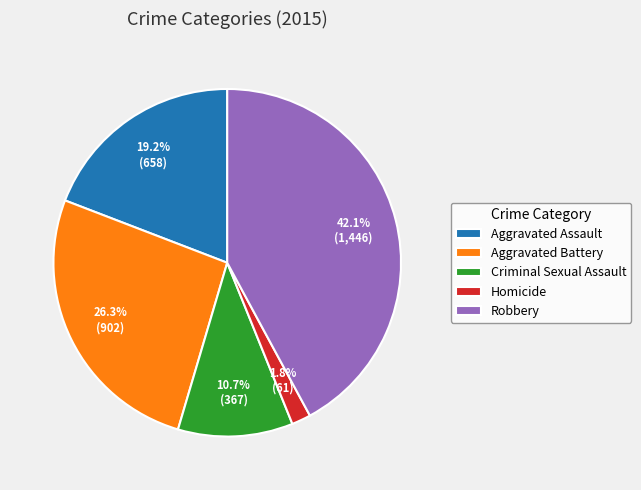

Rank the categories by value from highest to lowest.

Robbery, Aggravated Battery, Aggravated Assault, Criminal Sexual Assault, Homicide